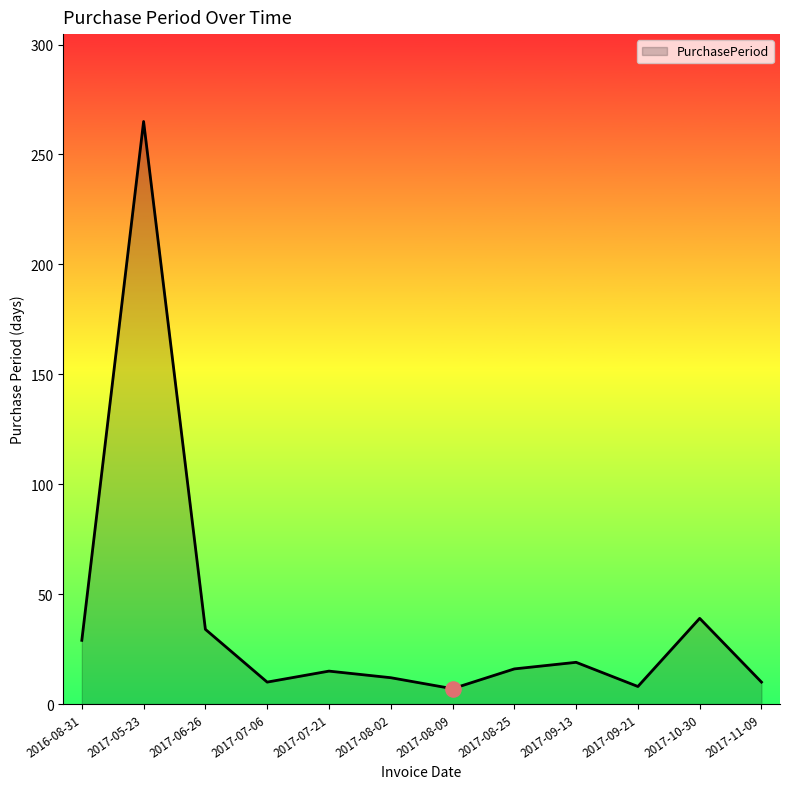

Approximately how many times larger is the value at 2017-07-21 compared to 2017-06-26?

0.4